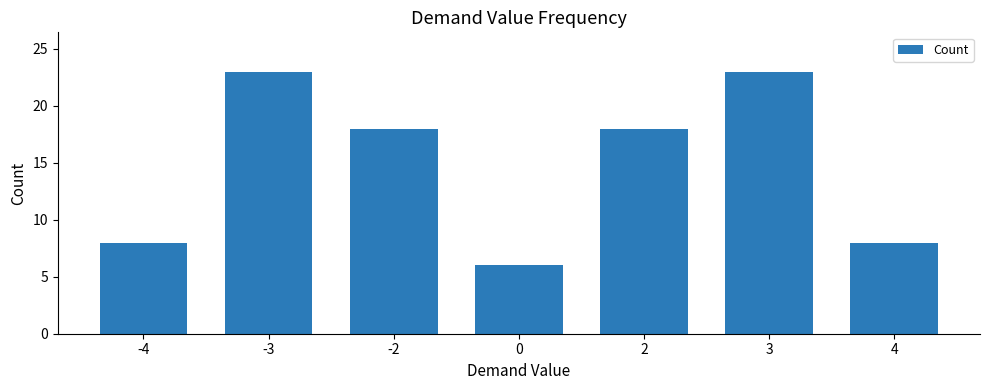

Reading left to right, list all the values displayed in this chart.

8	23	18	6	18	23	8